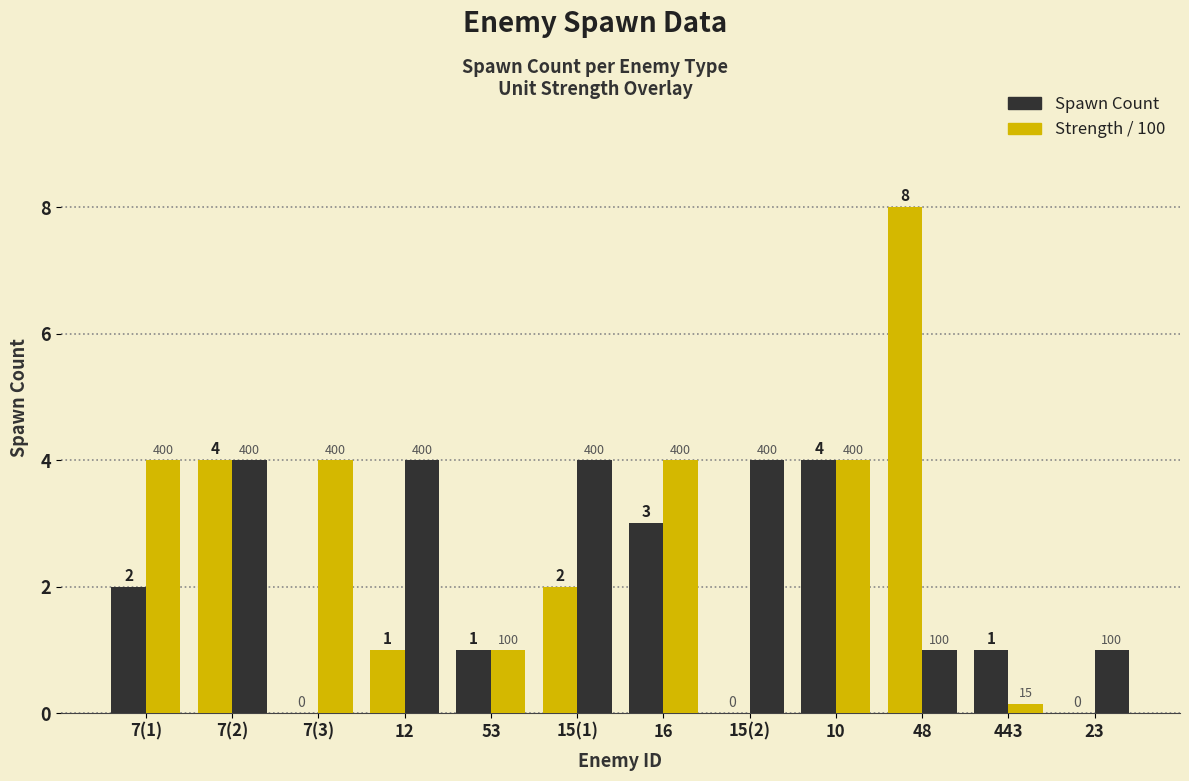

How many data points does each series have?

12